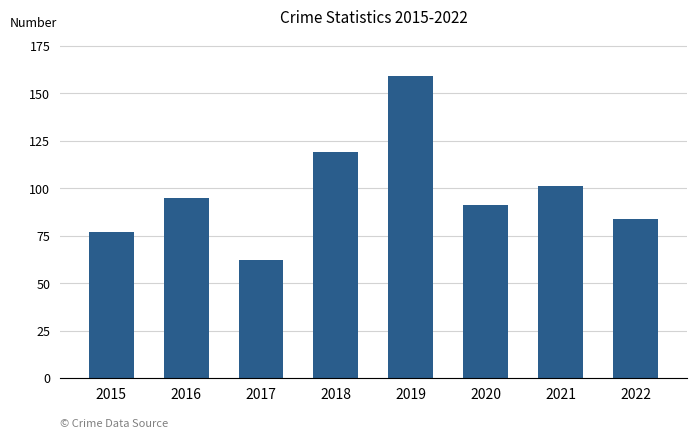

How many bars are there in total?

8